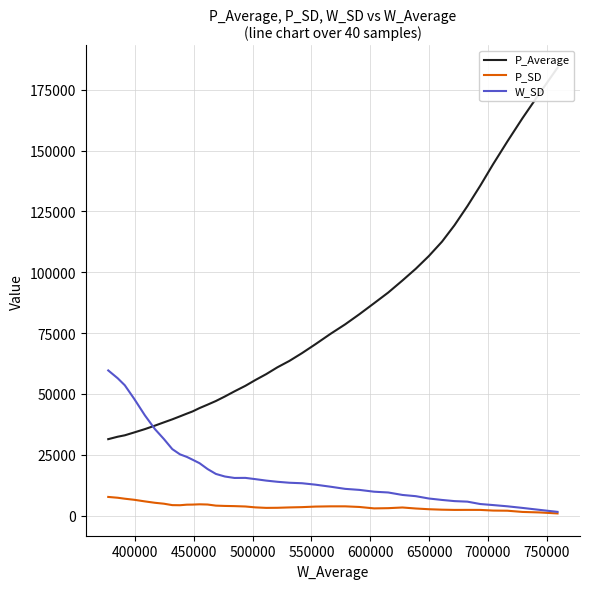

True or false: W_SD has a value of 16522.4 at 13.

False